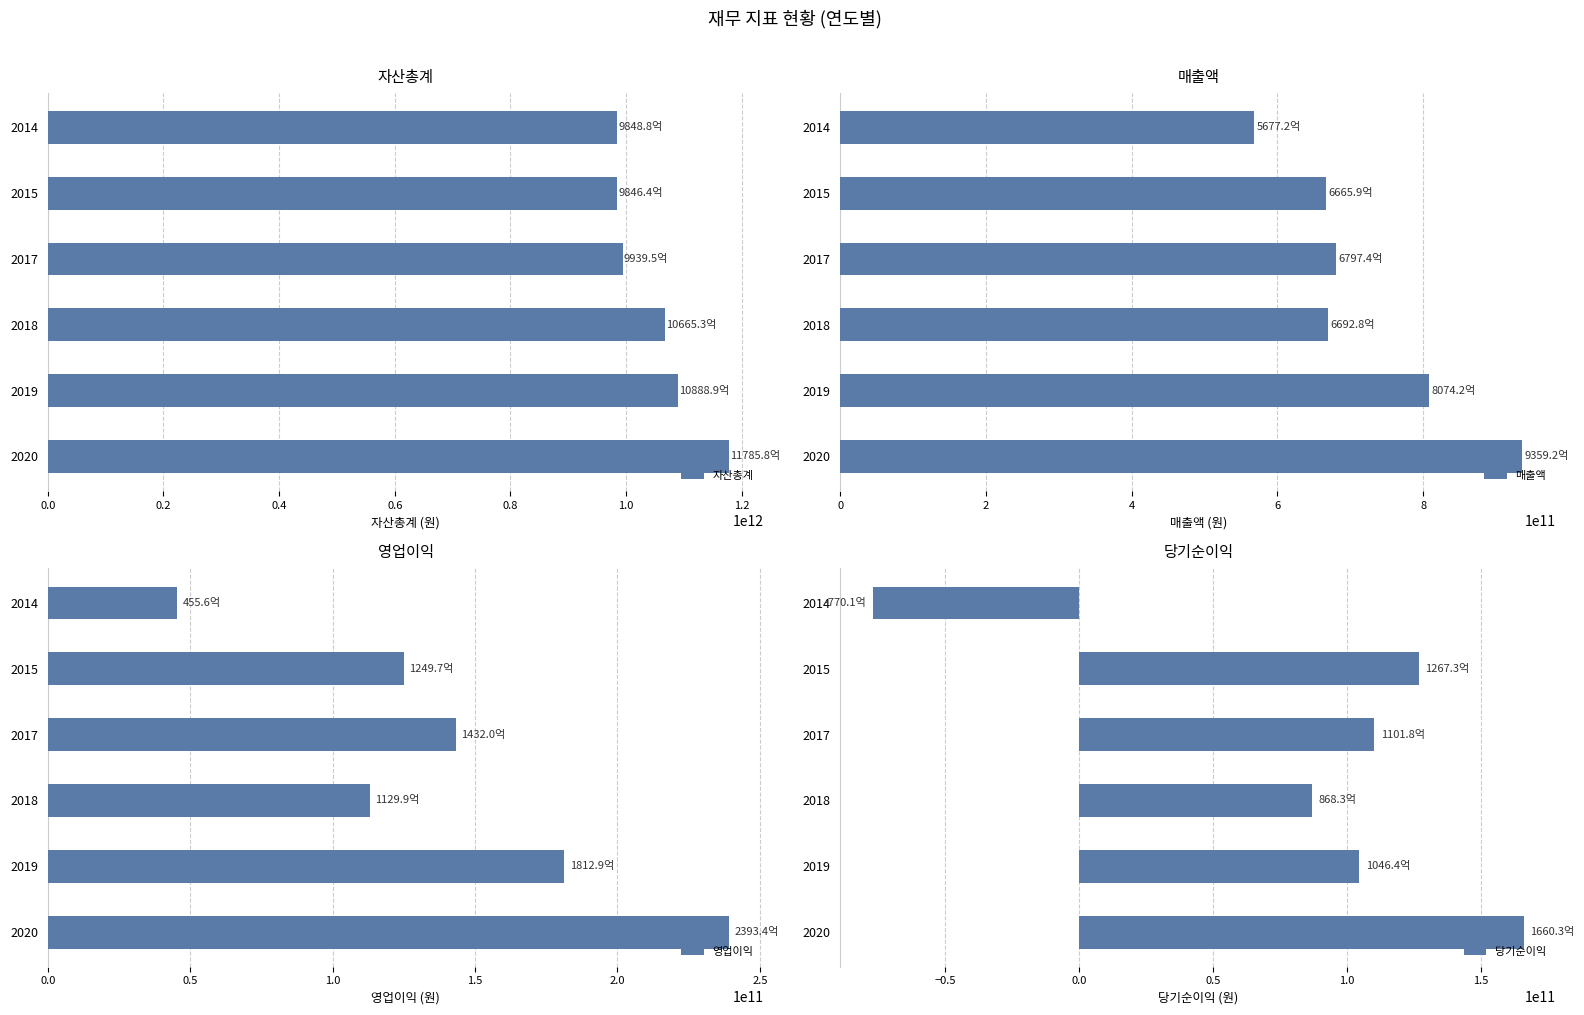

The value of 매출액 at 2014 is 319891021180. True or false?

False